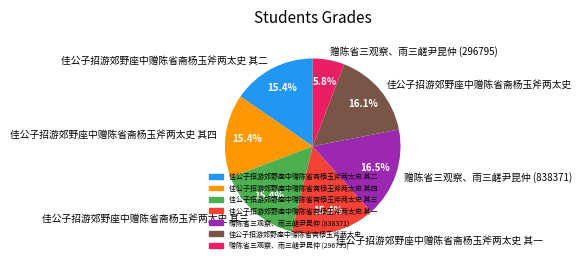

Combined, do 赠陈省三观察、雨三鹾尹昆仲 (838371) and 赠陈省三观察、雨三鹾尹昆仲 (296795) account for over 50%?

No